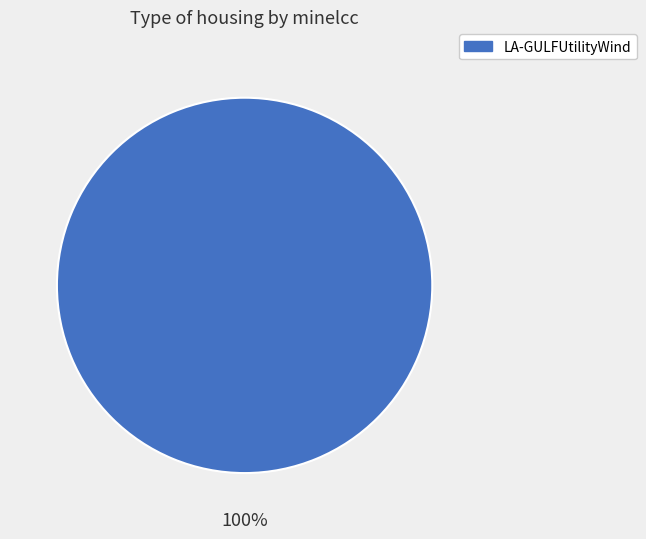

Does any single category account for the majority?

Yes